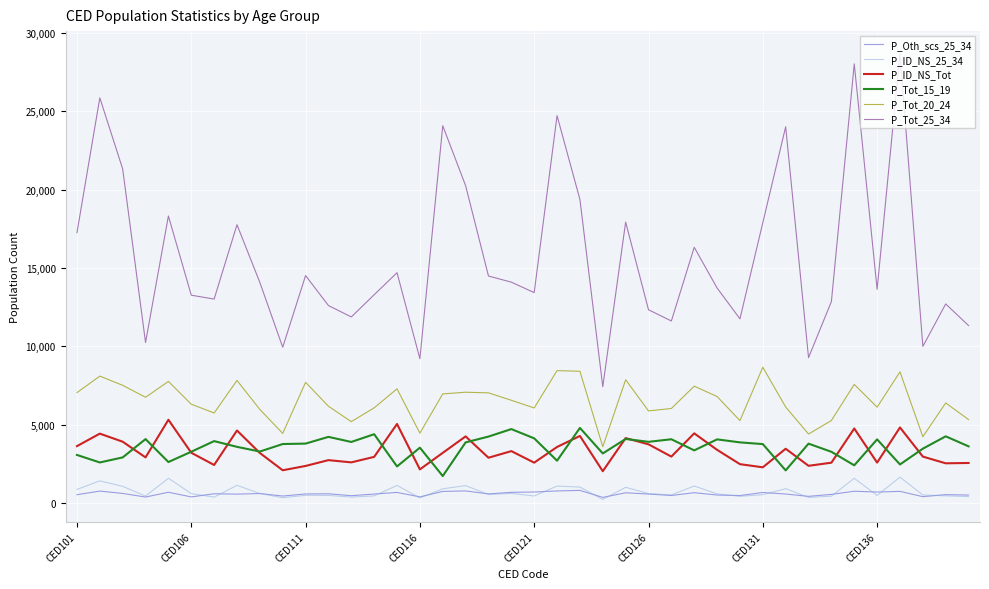

True or false: P_ID_NS_Tot and P_Tot_25_34 cross at least once.

False